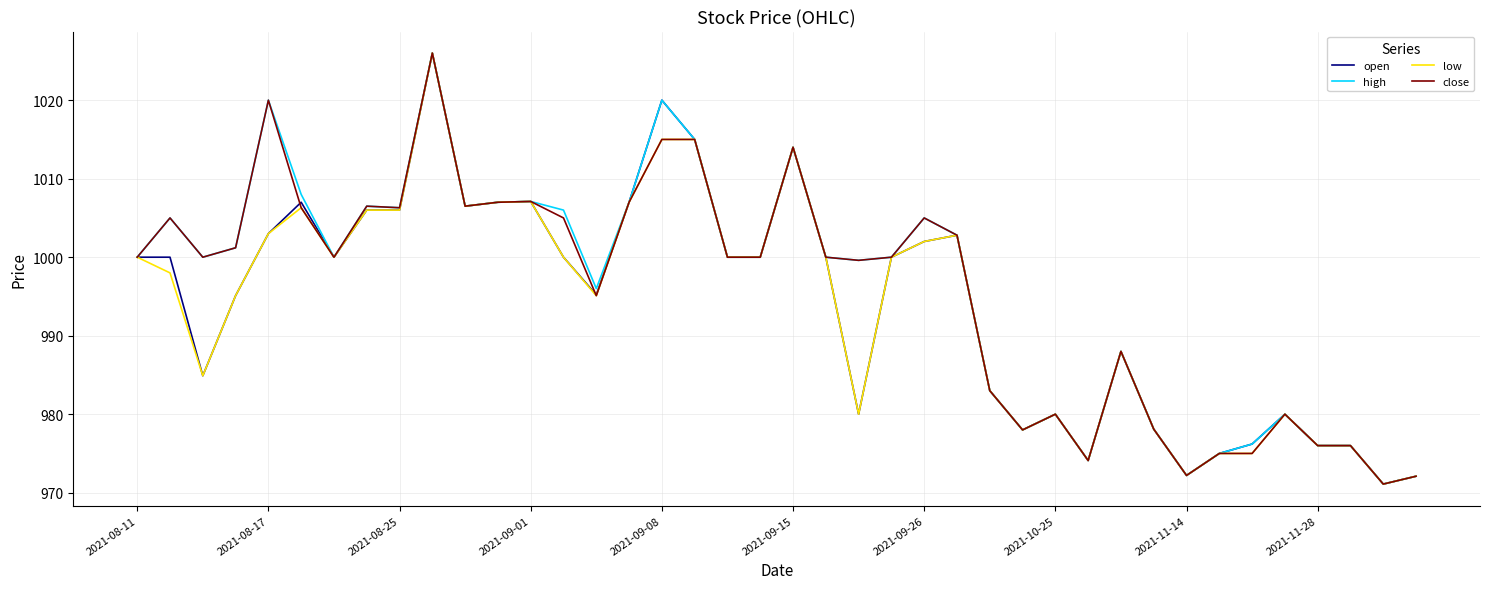

What is the minimum value for low?

971.1